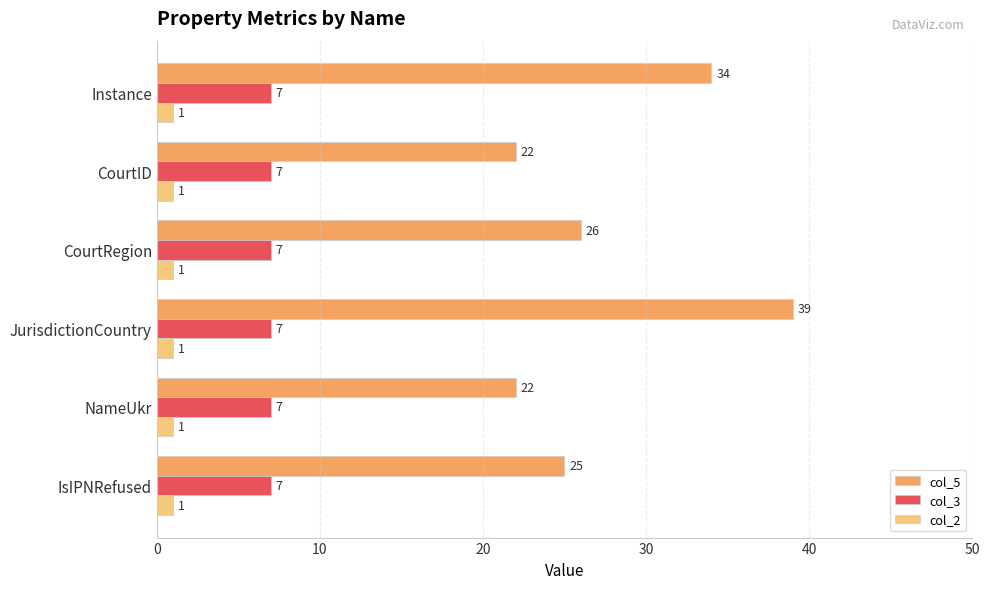

What is the difference between the maximum and minimum values in the col_5 series?

17